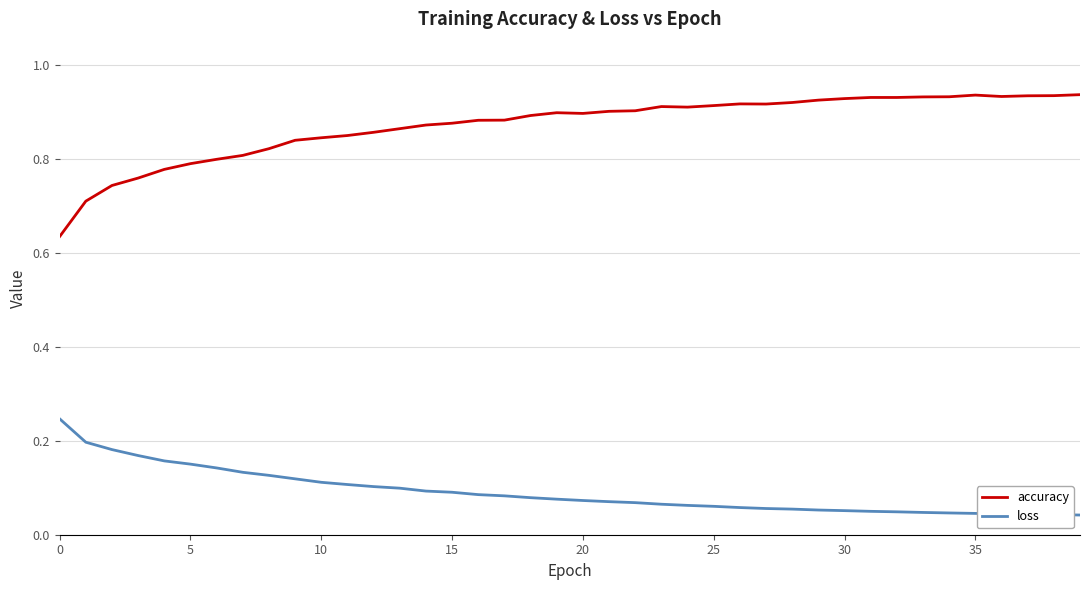

Rank the series by their maximum value, from lowest to highest.

loss, accuracy